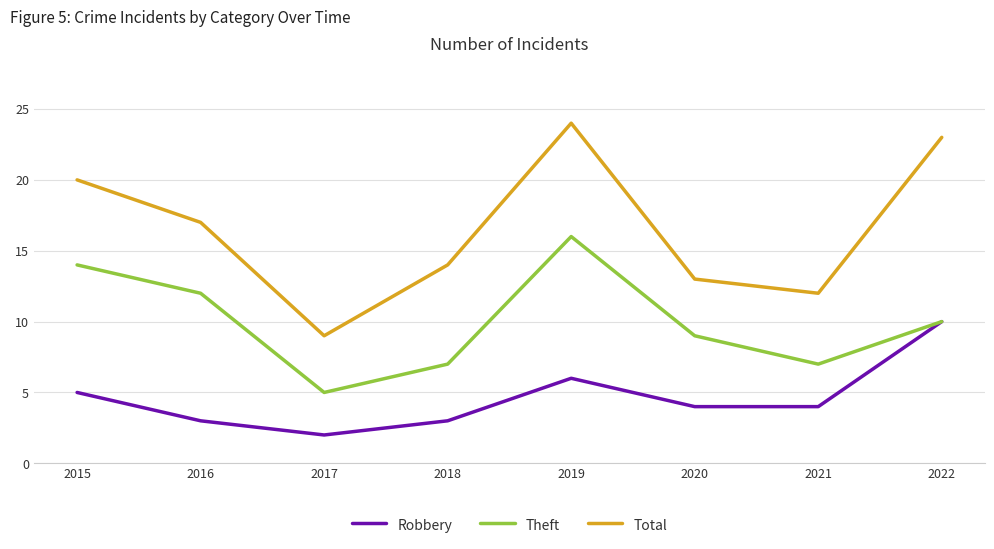

What is the total value across all series at 2015?

39